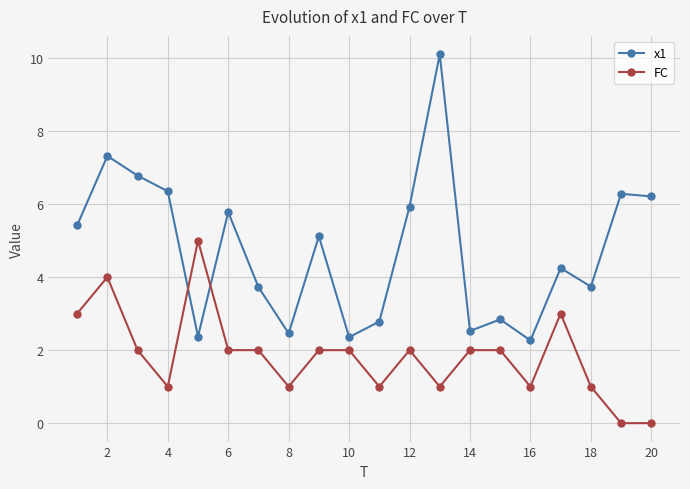

Count the number of categories in the chart.

20